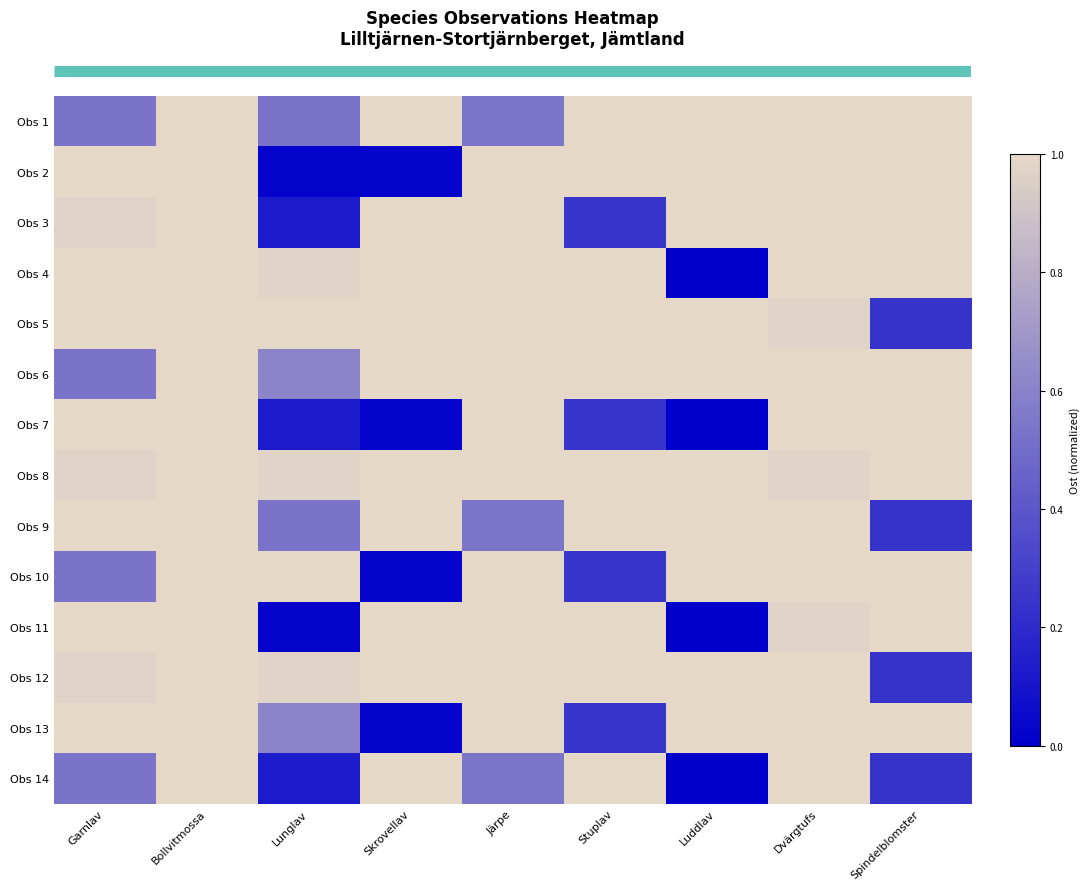

Reading right to left, what are all the values shown in this chart?

row_0: 1.0	1.0	1.0	1.0	0.5	1.0	0.5	1.0	0.5
row_1: 1.0	1.0	1.0	1.0	1.0	0.0	0.0	1.0	1.0
row_2: 1.0	1.0	1.0	0.2	1.0	1.0	0.1	1.0	1.0
row_3: 1.0	1.0	0.0	1.0	1.0	1.0	1.0	1.0	1.0
row_4: 0.2	1.0	1.0	1.0	1.0	1.0	1.0	1.0	1.0
row_5: 1.0	1.0	1.0	1.0	1.0	1.0	0.6	1.0	0.5
row_6: 1.0	1.0	0.0	0.2	1.0	0.0	0.1	1.0	1.0
row_7: 1.0	1.0	1.0	1.0	1.0	1.0	1.0	1.0	1.0
row_8: 0.2	1.0	1.0	1.0	0.5	1.0	0.5	1.0	1.0
row_9: 1.0	1.0	1.0	0.2	1.0	0.0	1.0	1.0	0.5
row_10: 1.0	1.0	0.0	1.0	1.0	1.0	0.0	1.0	1.0
row_11: 0.2	1.0	1.0	1.0	1.0	1.0	1.0	1.0	1.0
row_12: 1.0	1.0	1.0	0.2	1.0	0.0	0.6	1.0	1.0
row_13: 0.2	1.0	0.0	1.0	0.5	1.0	0.1	1.0	0.5